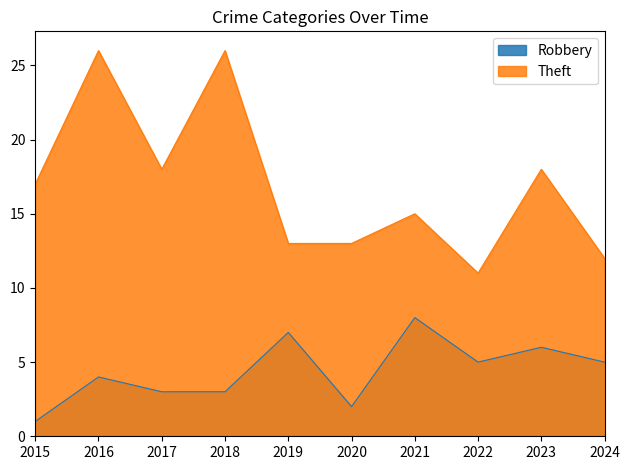

True or false: Theft and Robbery cross at least once.

False